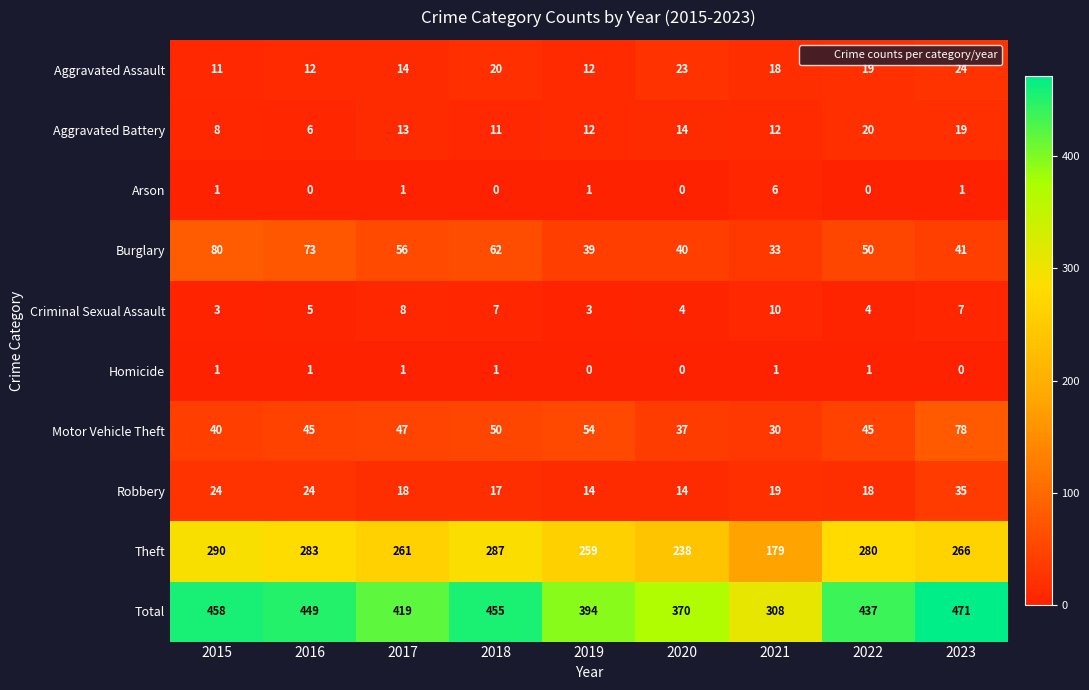

Between 2015 and 2023, which series saw the biggest shift?

Burglary